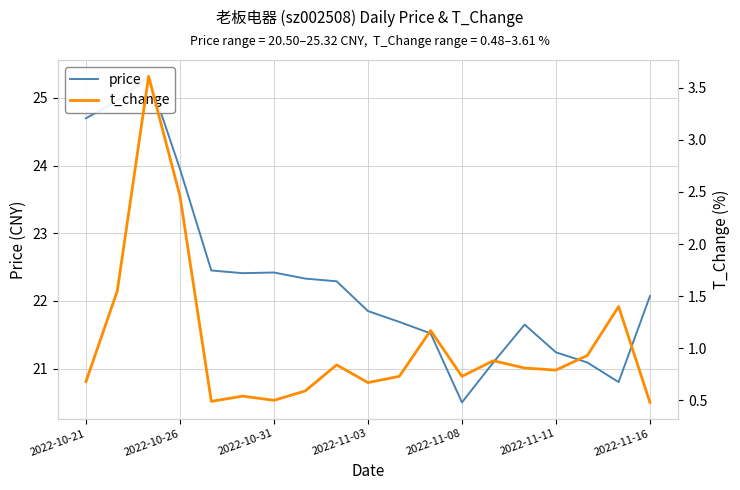

The t_change series shows 1.1 at 2022-11-08. True or false?

False